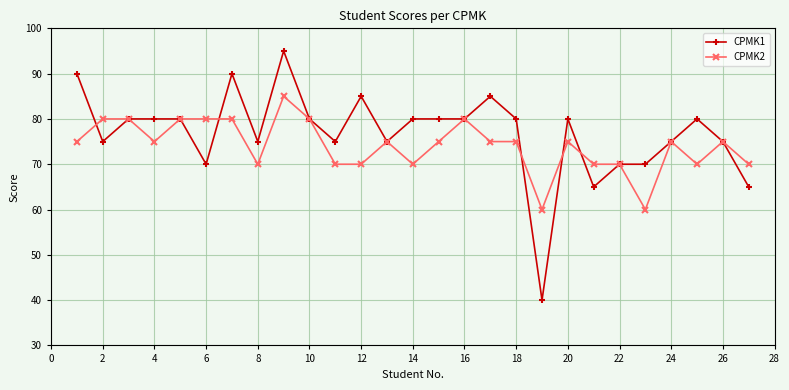

What is the greatest value displayed?

95